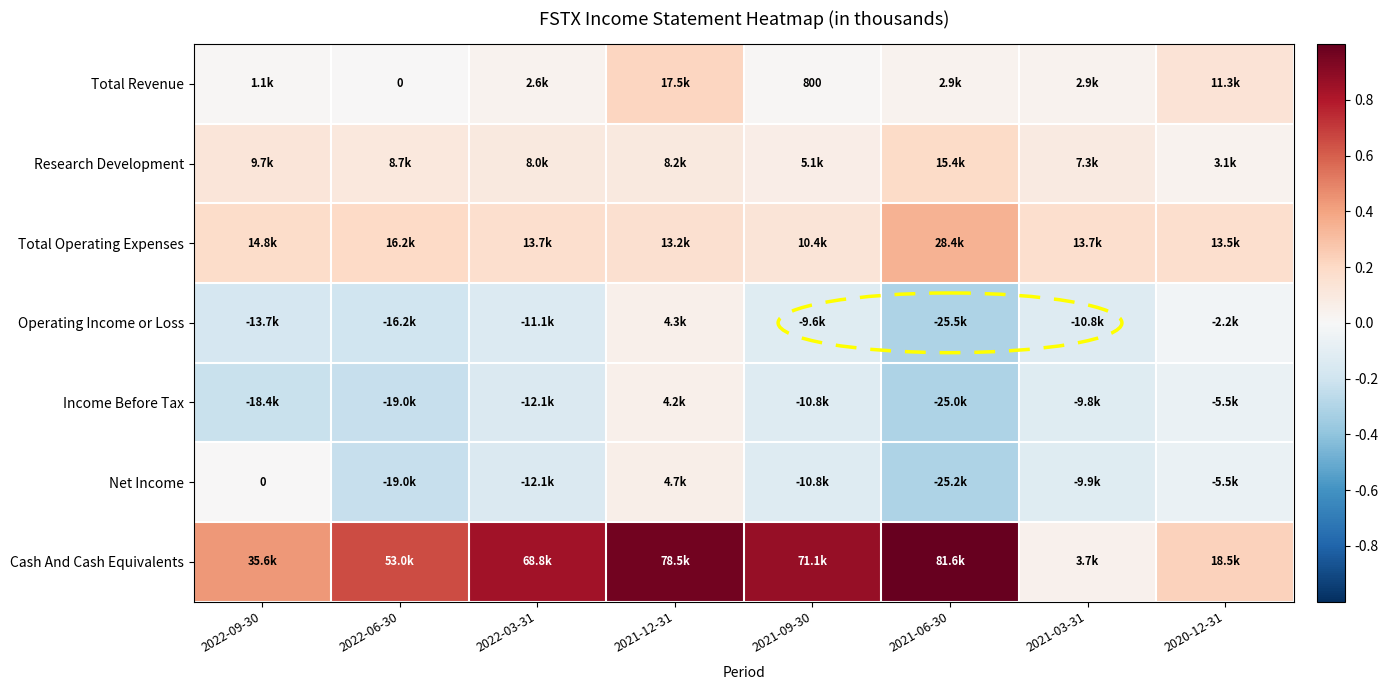

Which series has the widest spread of values?

Cash And Cash Equivalents